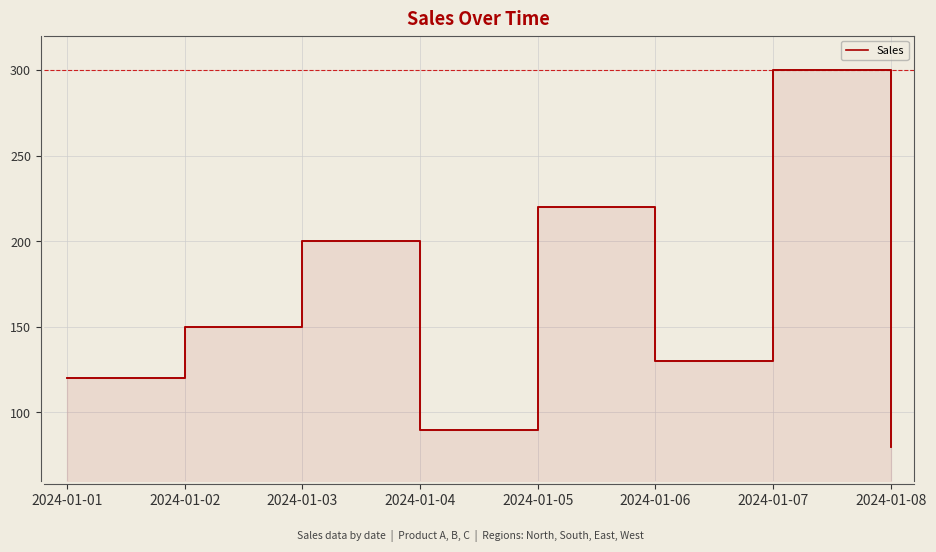

Rank the categories by value from highest to lowest.

2024-01-07, 2024-01-05, 2024-01-03, 2024-01-02, 2024-01-06, 2024-01-01, 2024-01-04, 2024-01-08